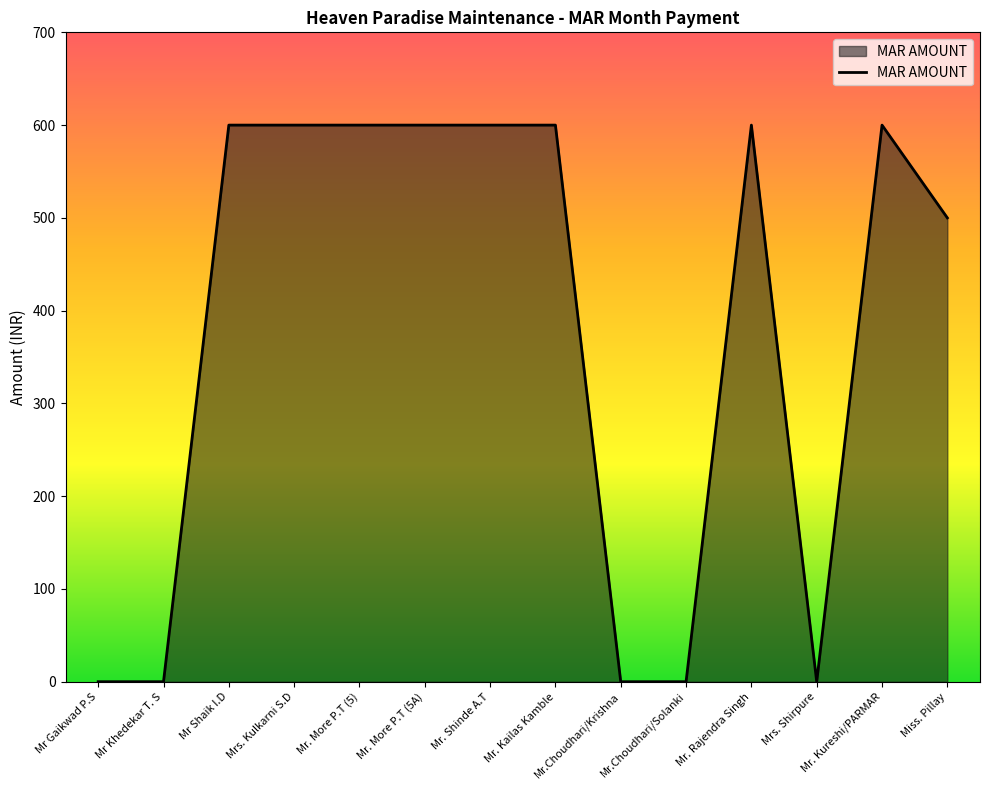

What is the greatest value displayed?

600